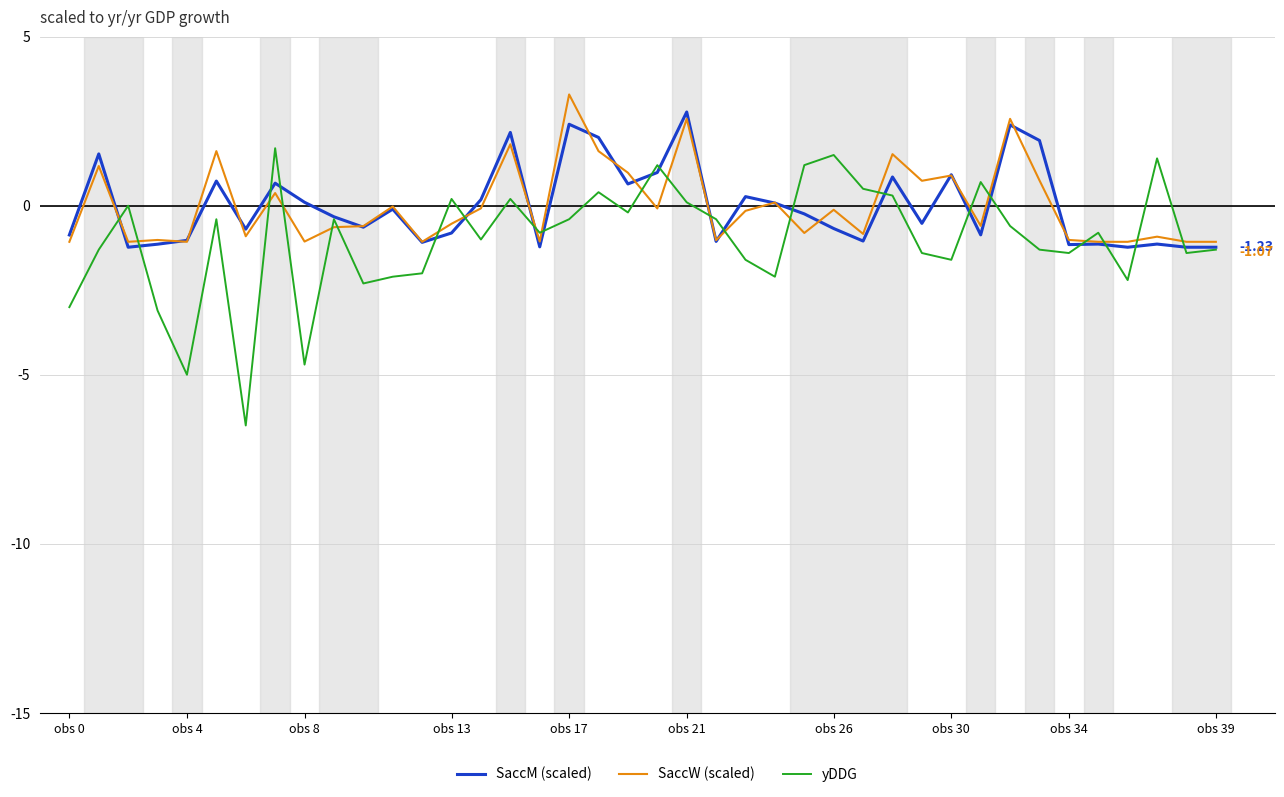

In yDDG, how many points are higher than both neighbors (excluding endpoints)?

12